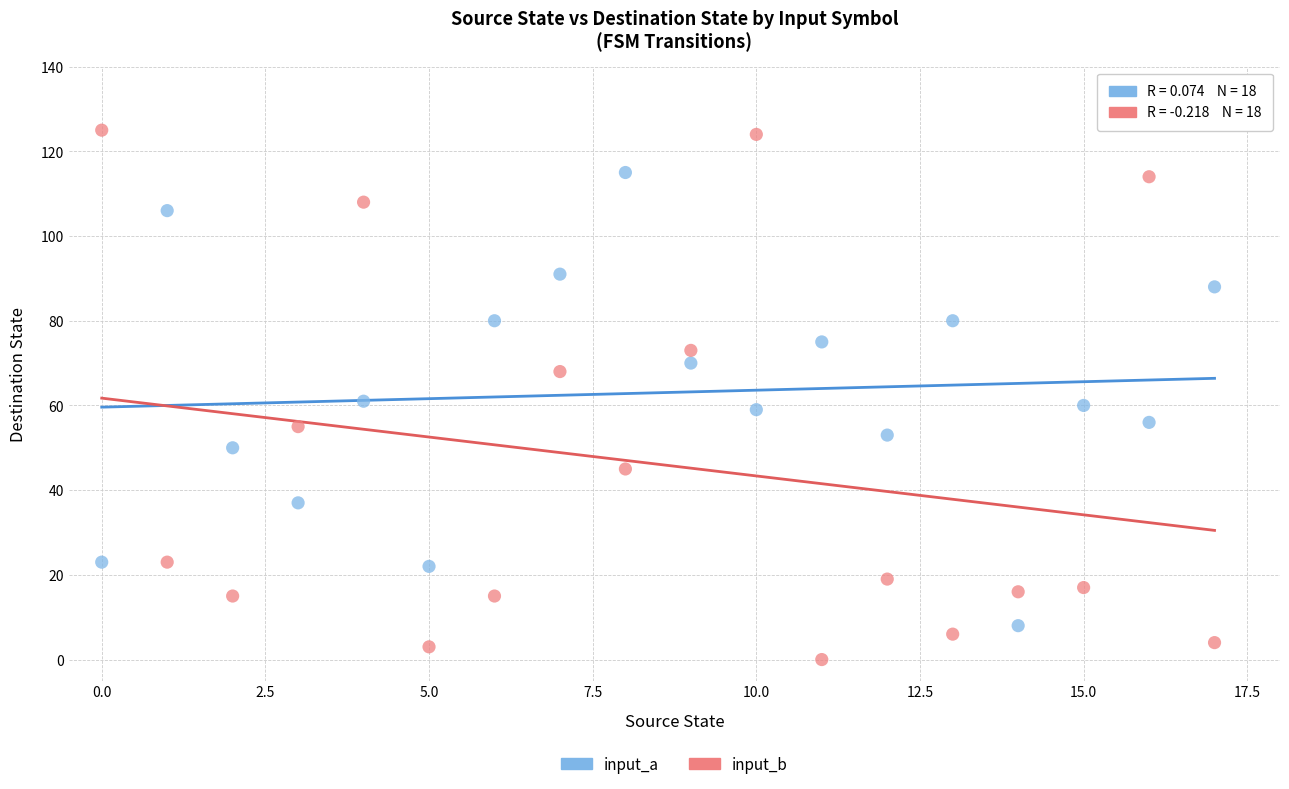

Which series contains the highest Y value?

input_b